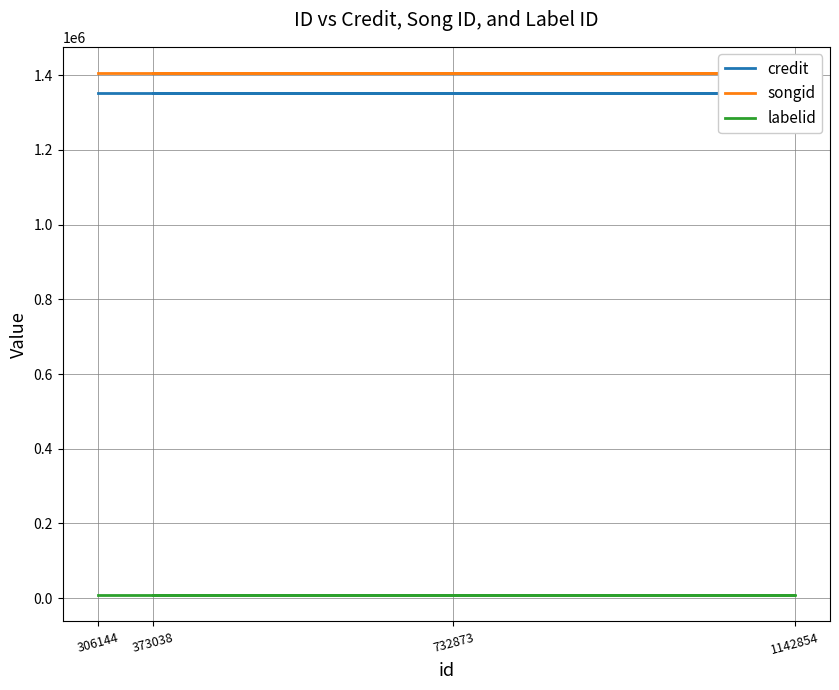

Count the number of data series in this chart.

3